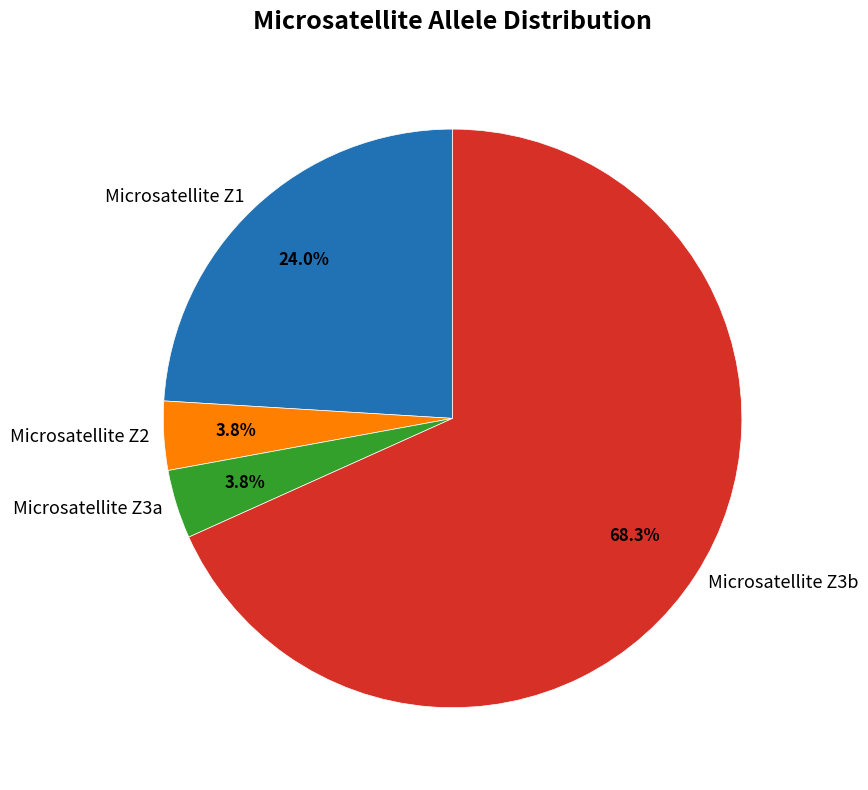

What is the majority slice?

Microsatellite Z3b